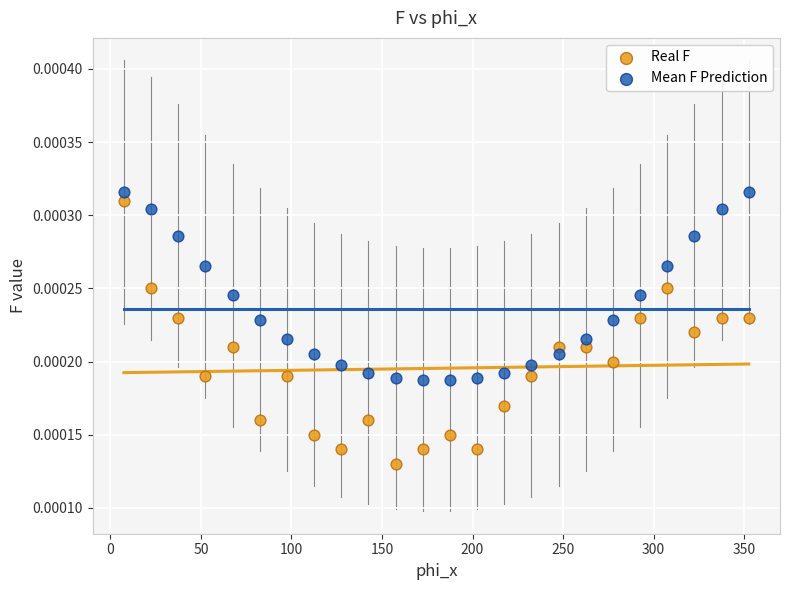

Across all data points, what is the range of X values (max minus min)?

345.0